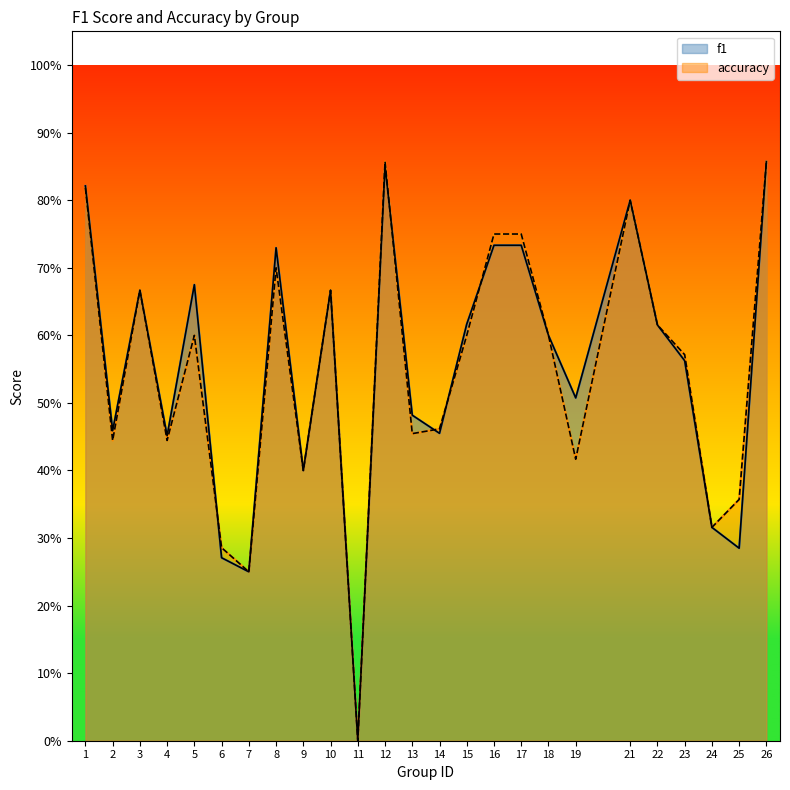

In accuracy, how many points are lower than both neighbors (excluding endpoints)?

8